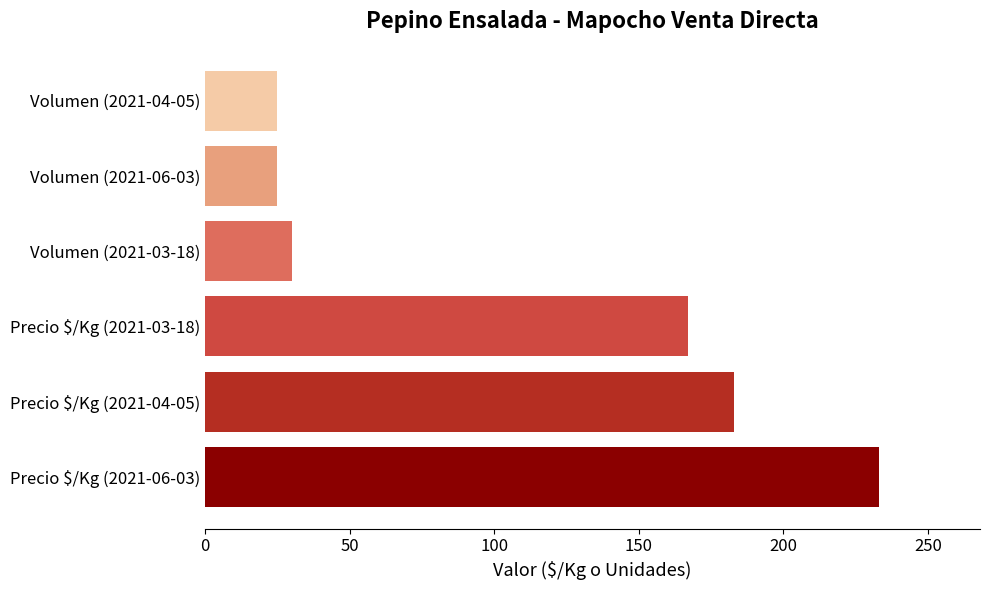

The value at Volumen (2021-03-18) is 30. True or false?

True